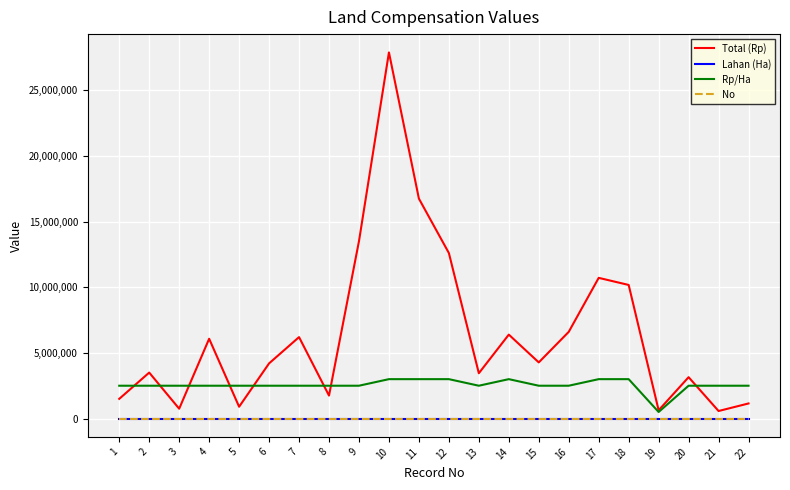

The value of Rp/Ha at 4 is 4193063.1. True or false?

False